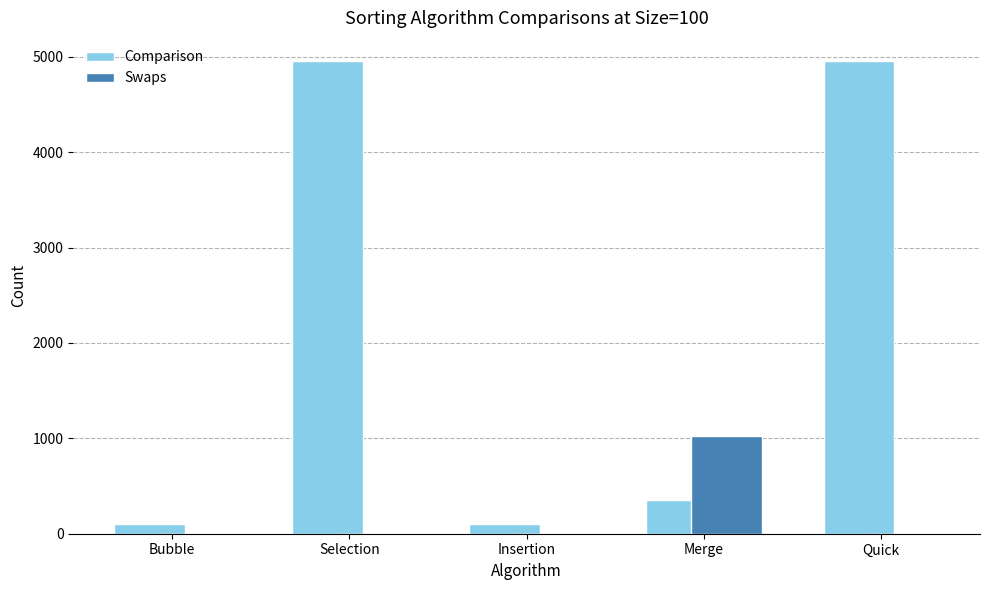

The value of Comparison at Selection is 4950. True or false?

True